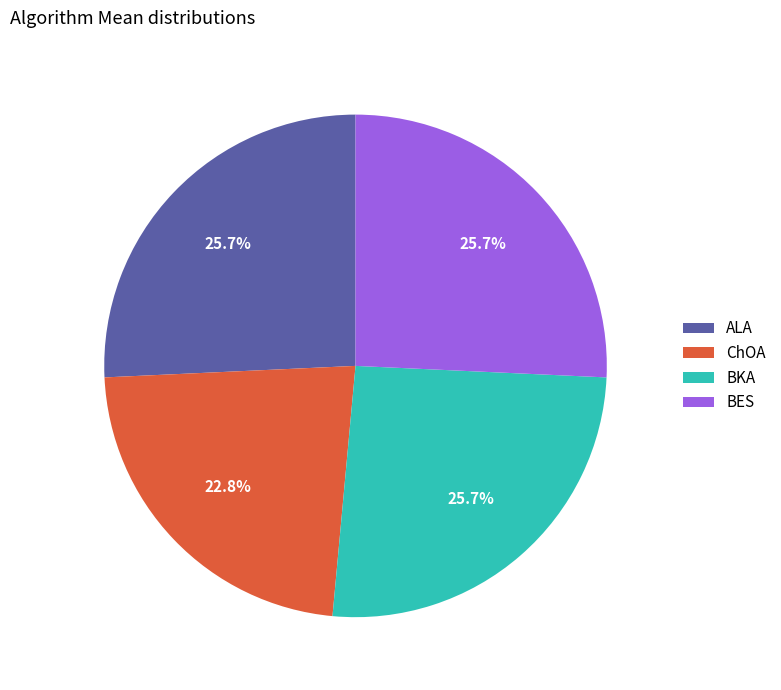

To the nearest percent, what is the average slice percentage?

25%